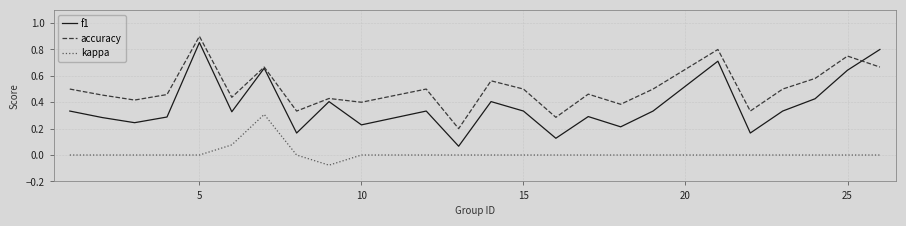

Which series has the largest range (max minus min)?

f1